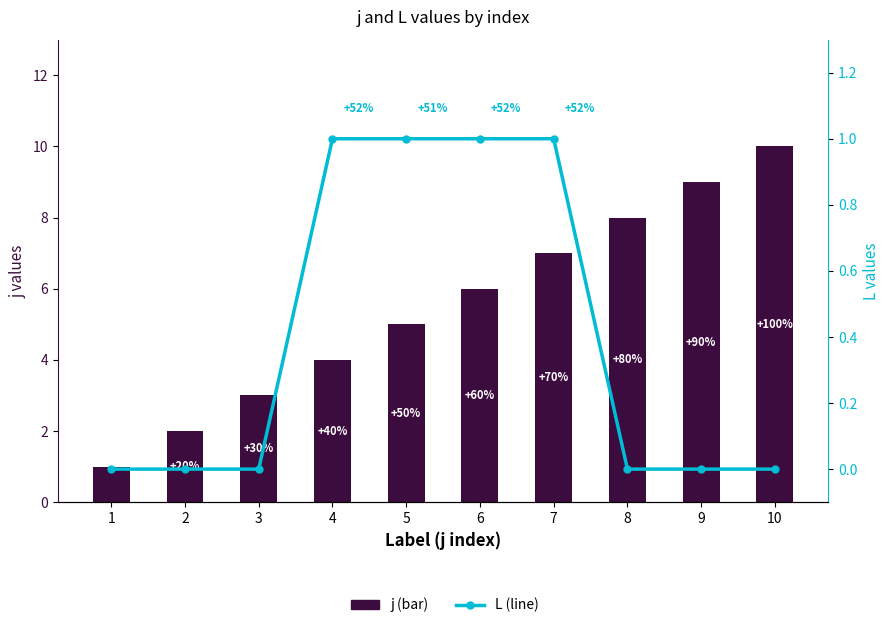

What is the value of the j bar at the 2nd from the left?

2.0